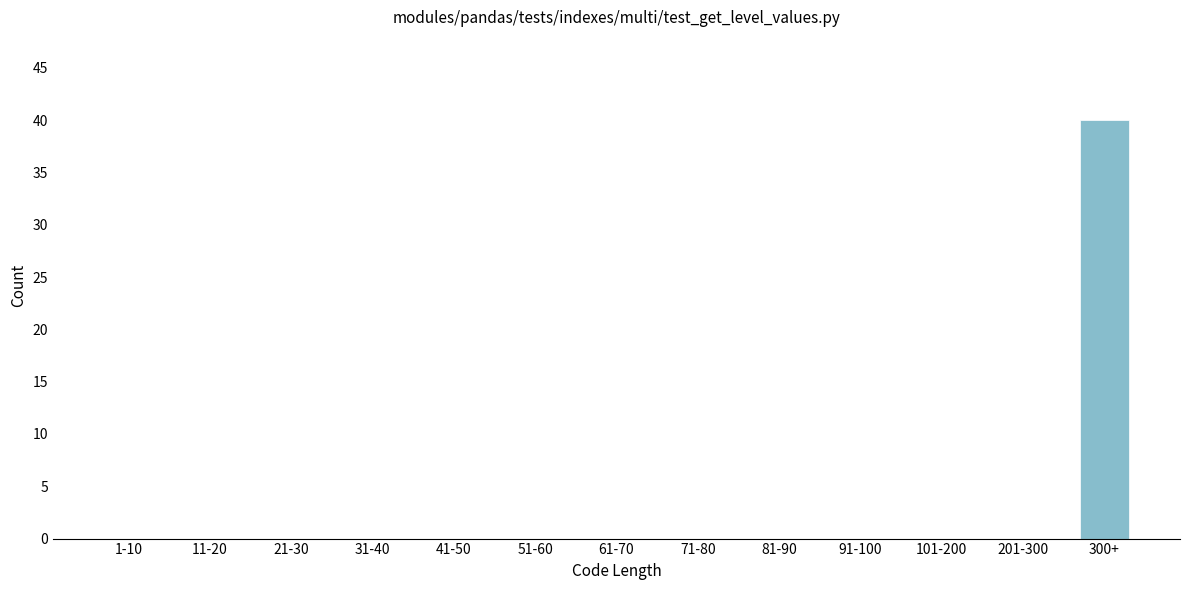

Reading right to left, list all the values displayed in this chart.

300+=40	201-300=0	101-200=0	91-100=0	81-90=0	71-80=0	61-70=0	51-60=0	41-50=0	31-40=0	21-30=0	11-20=0	1-10=0